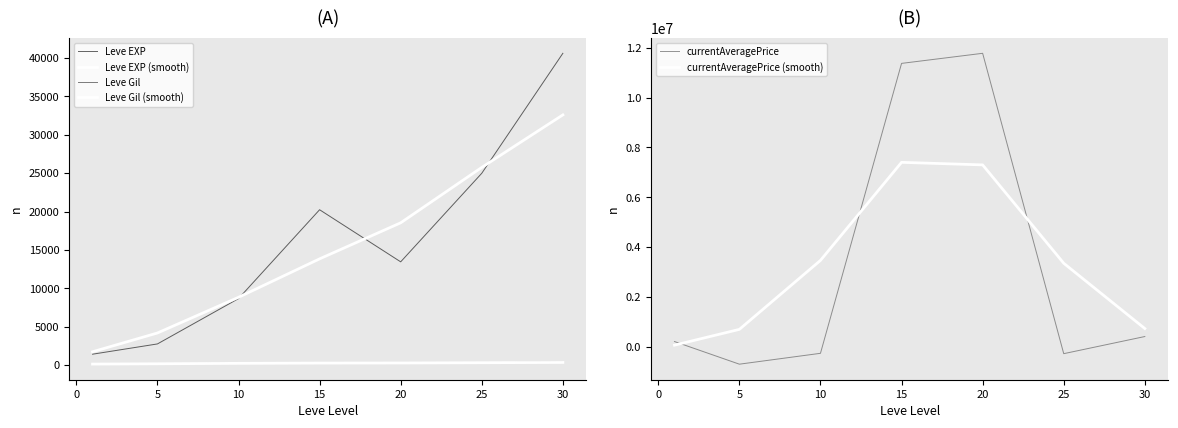

What is the highest value of the currentAveragePrice series?

11779370.1